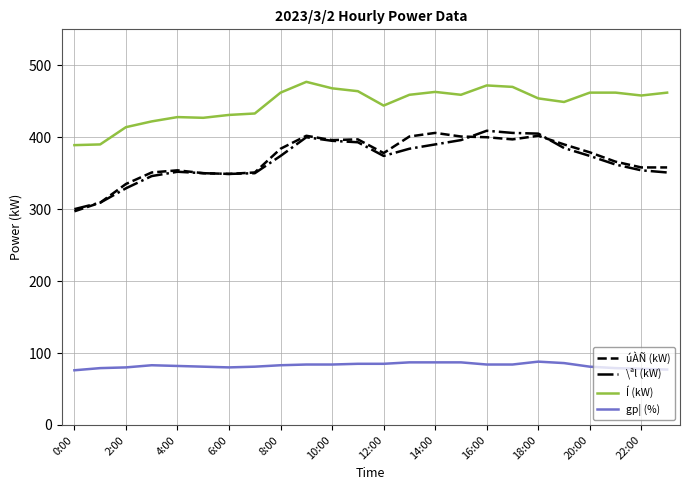

How many series are shown in this chart?

4